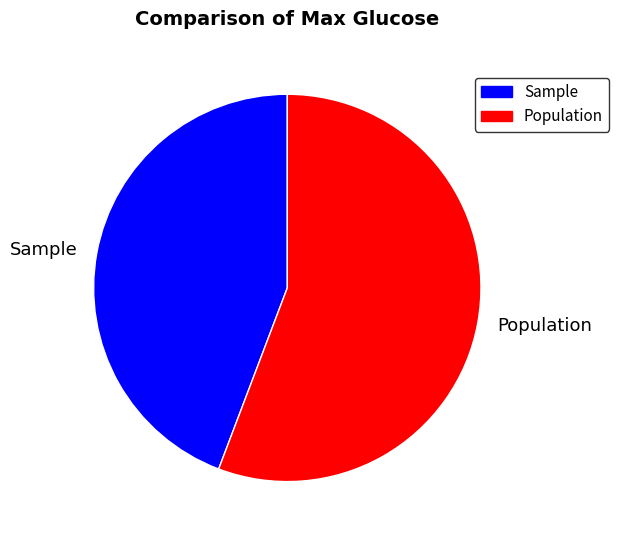

The Population slice represents 46% of the pie. True or false?

False